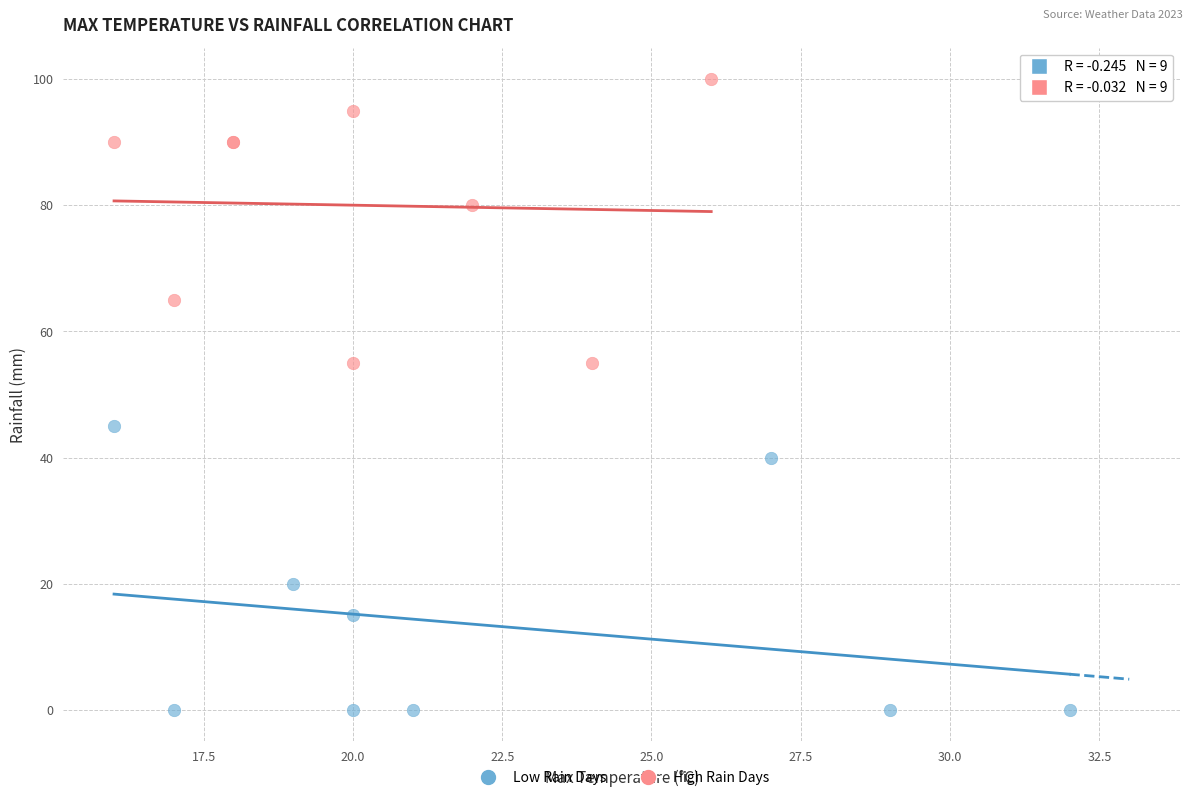

Which series reaches the maximum Y coordinate?

High Rain Days